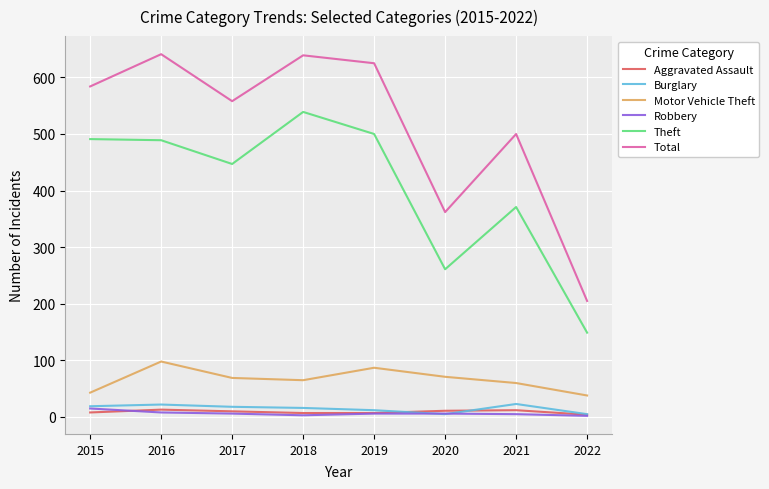

True or false: Total and Aggravated Assault intersect in this chart.

False